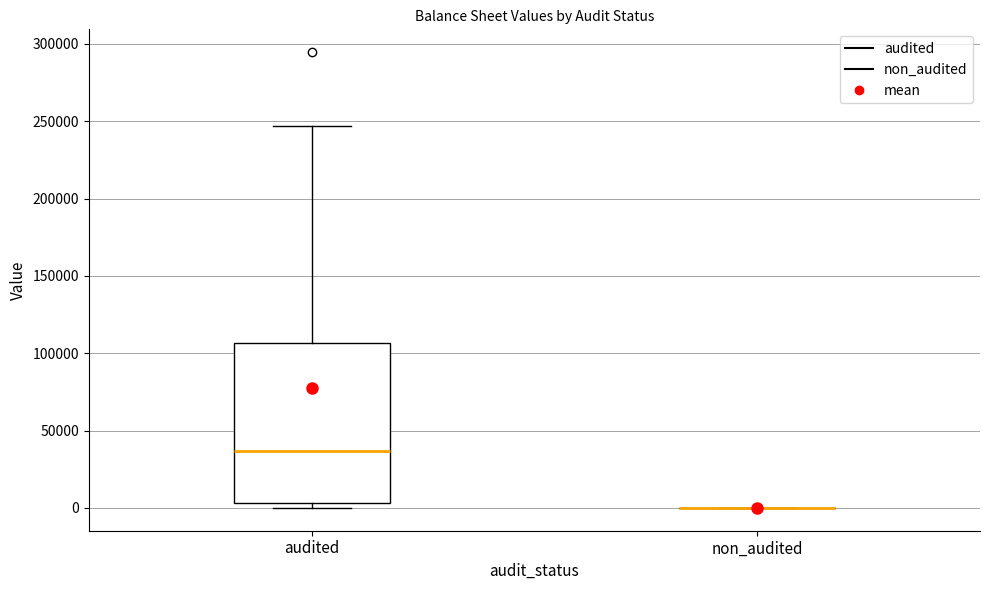

Reading left to right, read every box against the y-axis: the position of its median line, the range the box covers, and the ends of its whiskers. The values are not printed on the chart, so give them approximately, as read against the axis.

audited: median 35000, box 5000 to 105000, whiskers 0 to 245000
non_audited: box collapsed to a line at 0, whiskers 0 to 0